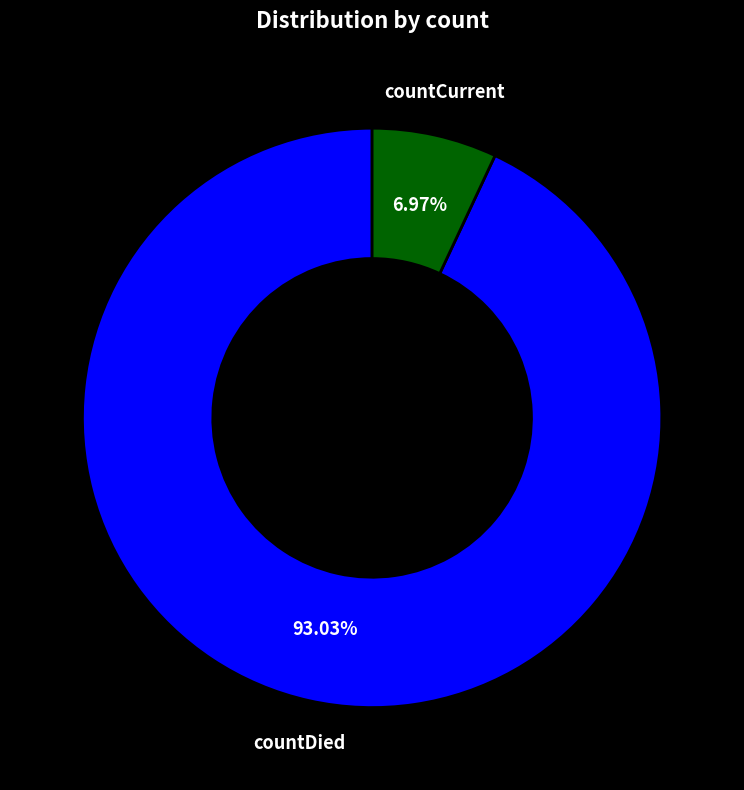

What is the majority slice?

countDied